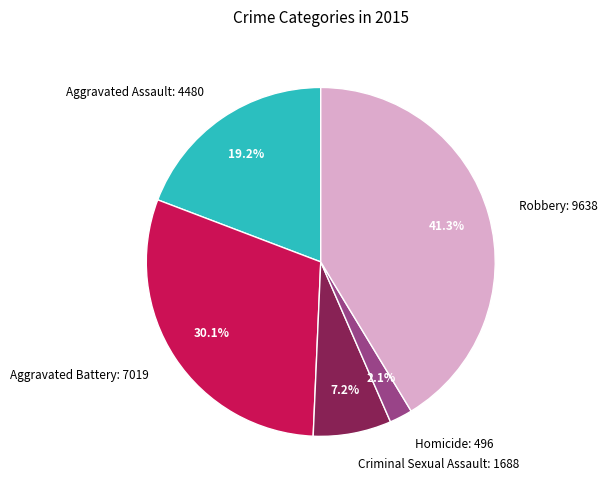

True or false: Aggravated Assault accounts for 5% of the total.

False